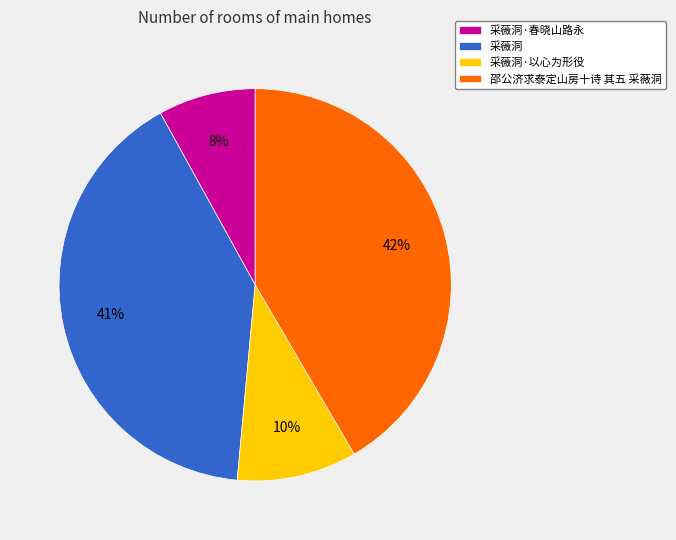

Is 采薇洞 the majority of the pie?

No